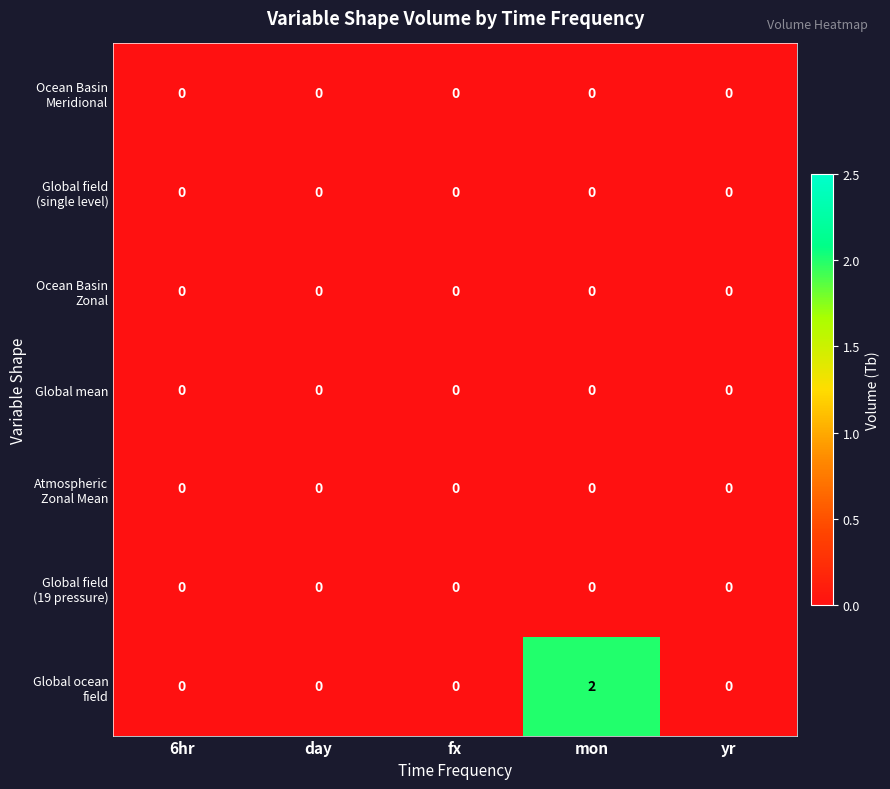

True or false: Global mean has a value of 0 at mon.

True